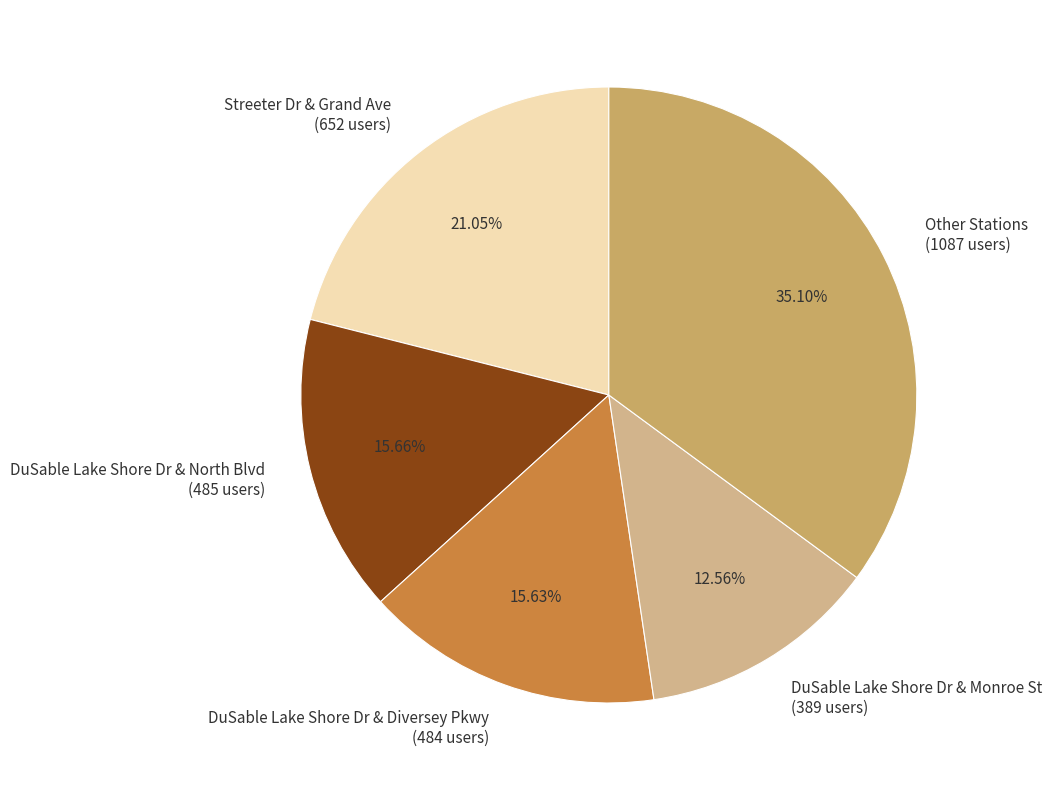

Is there a majority slice in this chart?

No